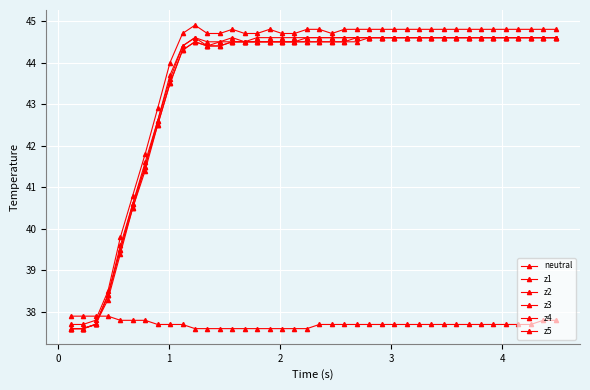

Reading right to left, transcribe all the data shown in this chart.

neutral: 37.8	37.8	37.7	37.7	37.7	37.7	37.7	37.7	37.7	37.7	37.7	37.7	37.7	37.7	37.7	37.7	37.7	37.7	37.7	37.7	37.6	37.6	37.6	37.6	37.6	37.6	37.6	37.6	37.6	37.6	37.7	37.7	37.7	37.8	37.8	37.8	37.9	37.9	37.9	37.9
z1: 44.6	44.6	44.6	44.6	44.6	44.6	44.6	44.6	44.6	44.6	44.6	44.6	44.6	44.6	44.6	44.6	44.6	44.6	44.6	44.6	44.6	44.6	44.6	44.6	44.6	44.5	44.6	44.5	44.5	44.6	44.4	43.7	42.6	41.6	40.6	39.6	38.4	37.7	37.6	37.6
z2: 44.6	44.6	44.6	44.6	44.6	44.6	44.6	44.6	44.6	44.6	44.6	44.6	44.6	44.6	44.6	44.6	44.5	44.5	44.5	44.5	44.5	44.5	44.5	44.5	44.5	44.5	44.5	44.4	44.4	44.5	44.3	43.5	42.5	41.4	40.5	39.4	38.3	37.7	37.6	37.6
z3: 44.6	44.6	44.6	44.6	44.6	44.6	44.6	44.6	44.6	44.6	44.6	44.6	44.6	44.6	44.6	44.6	44.6	44.5	44.5	44.5	44.5	44.5	44.5	44.5	44.5	44.5	44.5	44.4	44.4	44.5	44.3	43.5	42.5	41.5	40.5	39.5	38.4	37.7	37.6	37.6
z4: 44.6	44.6	44.6	44.6	44.6	44.6	44.6	44.6	44.6	44.6	44.6	44.6	44.6	44.6	44.6	44.6	44.6	44.6	44.6	44.6	44.6	44.5	44.5	44.5	44.5	44.5	44.5	44.5	44.4	44.6	44.4	43.6	42.6	41.5	40.6	39.5	38.4	37.7	37.6	37.6
z5: 44.8	44.8	44.8	44.8	44.8	44.8	44.8	44.8	44.8	44.8	44.8	44.8	44.8	44.8	44.8	44.8	44.8	44.8	44.7	44.8	44.8	44.7	44.7	44.8	44.7	44.7	44.8	44.7	44.7	44.9	44.7	44.0	42.9	41.8	40.8	39.8	38.5	37.8	37.7	37.7